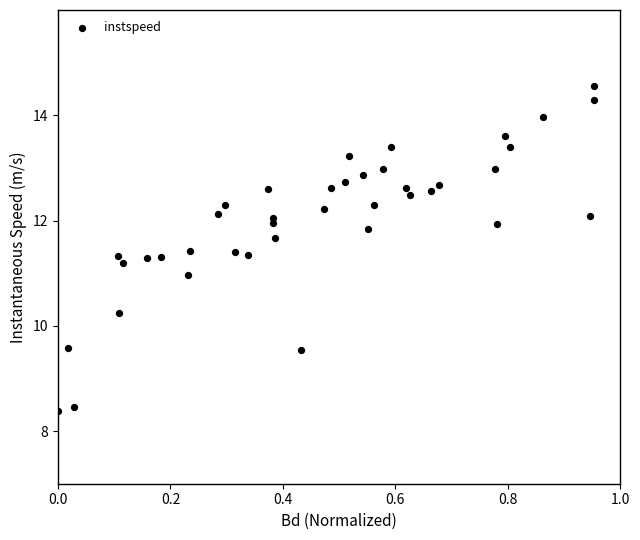

What is the range of X values (max minus min)?

1.0